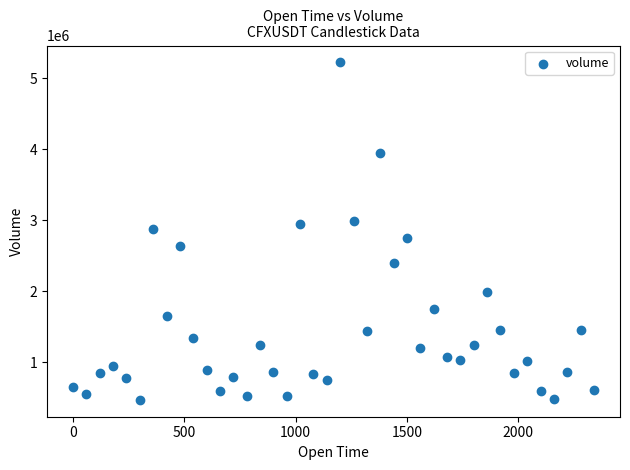

What is the range of Y values (max minus min)?

4751885